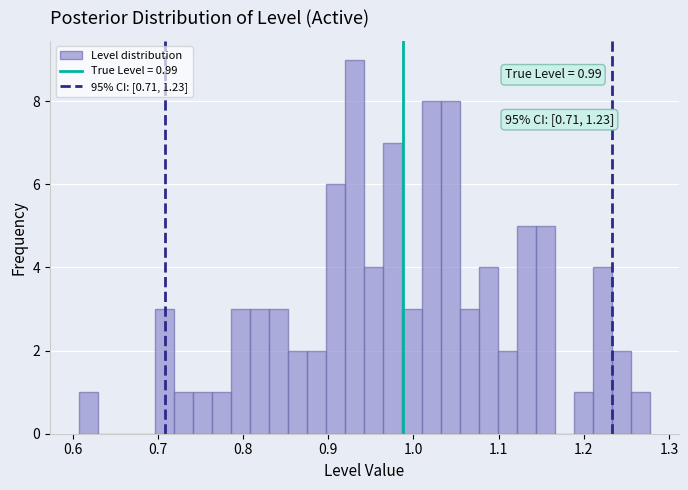

Read against the x-axis, roughly where is the centre of the tallest bar?

0.93